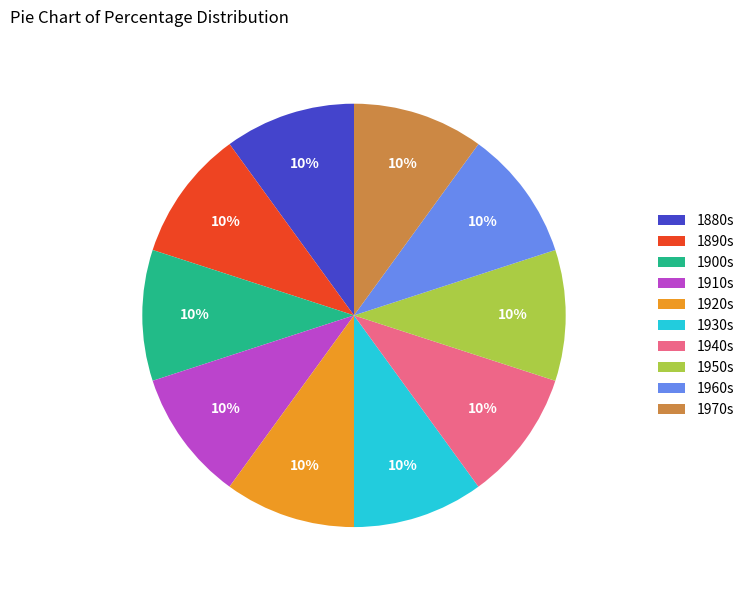

Approximately how many times larger is the value at 1940s compared to 1910s?

1.0